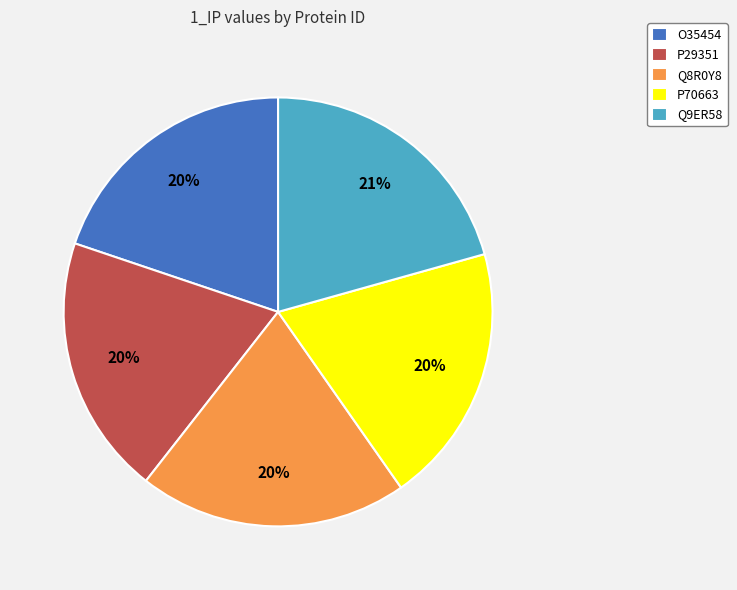

How many slices are in this pie chart?

5